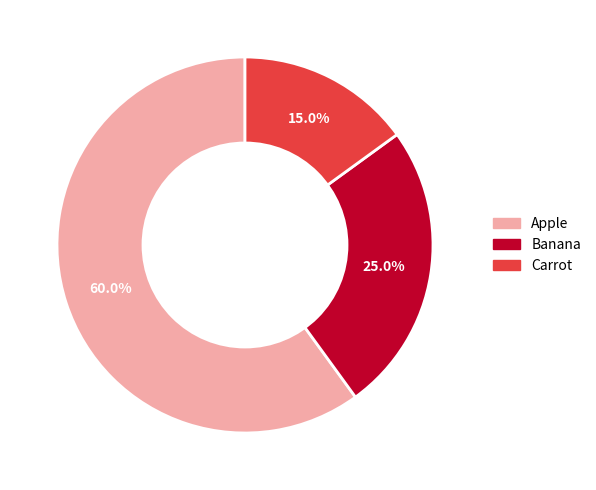

Which slice is the smallest?

Carrot